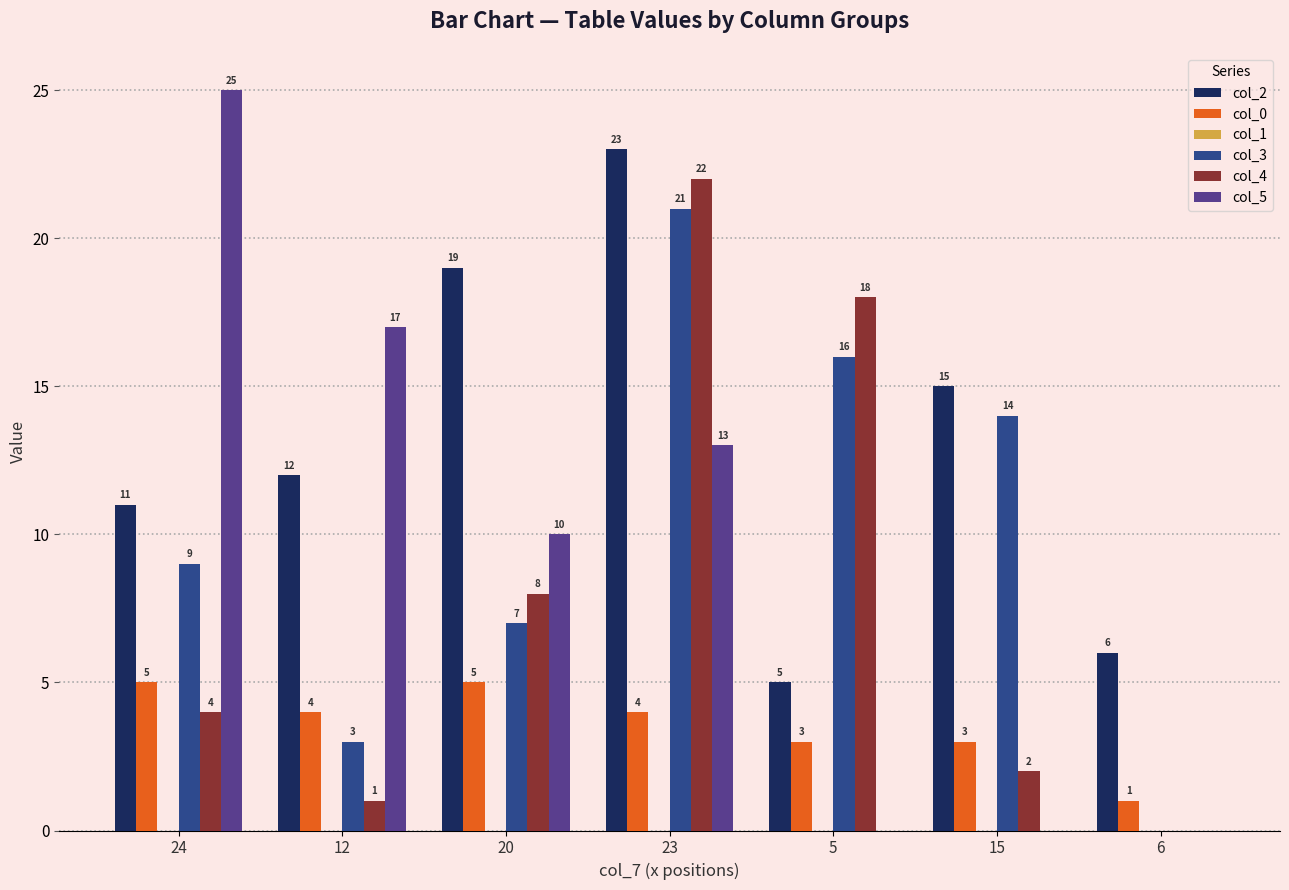

What is the average value of the col_3 series?

10